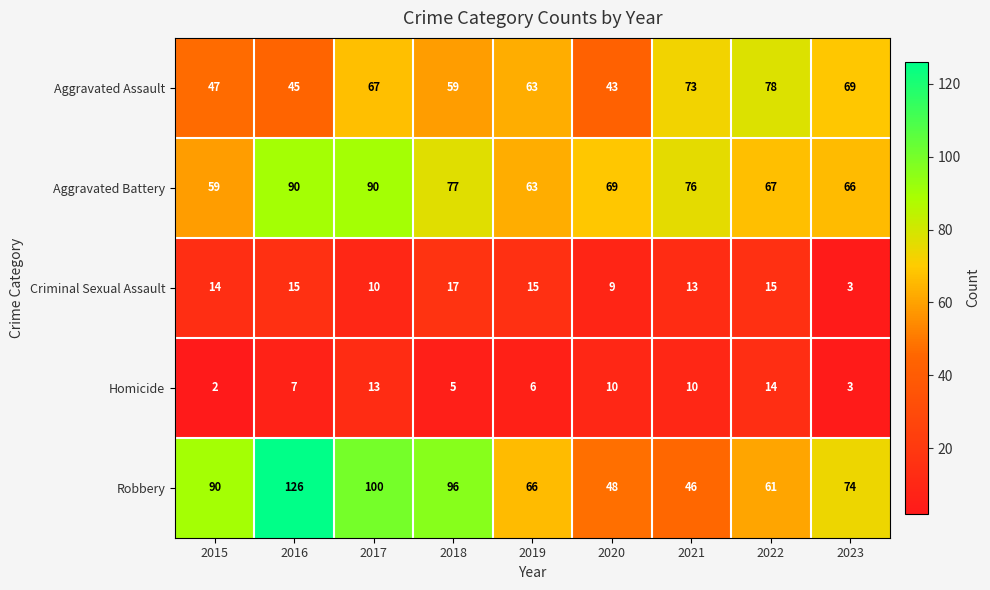

Where is Robbery nearest to the value 86?

2015